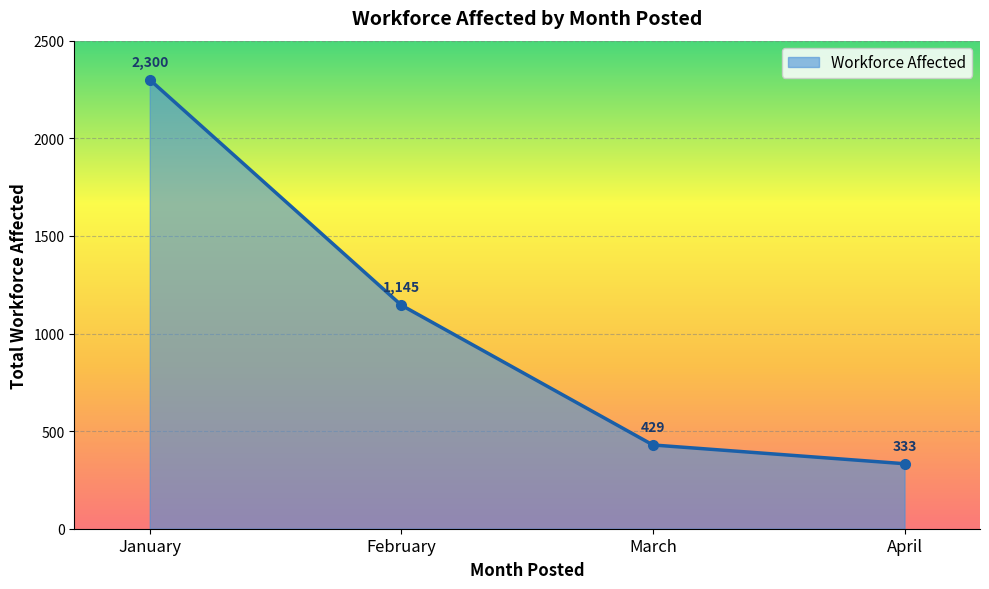

The value at April is 446. True or false?

False